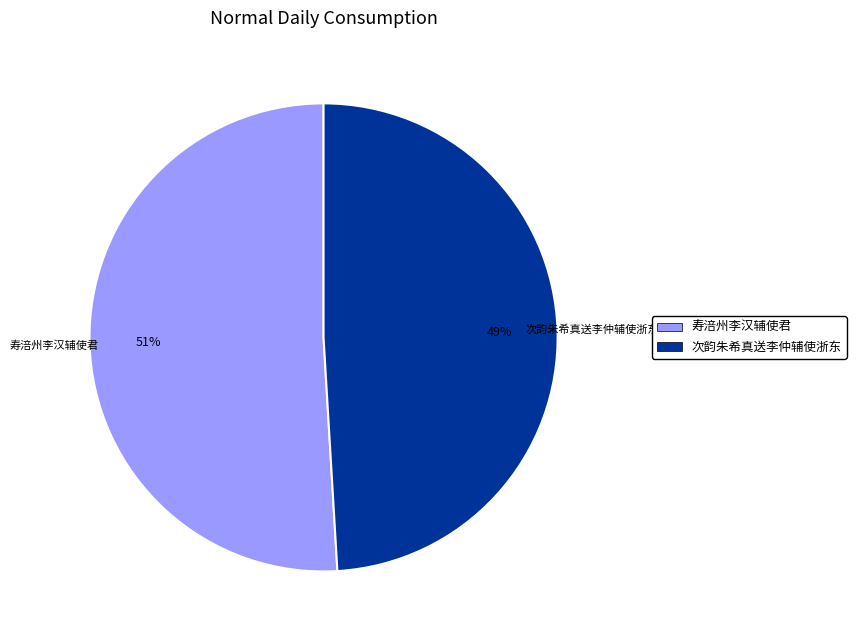

True or false: 次韵朱希真送李仲辅使浙东 accounts for 49% of the total.

True